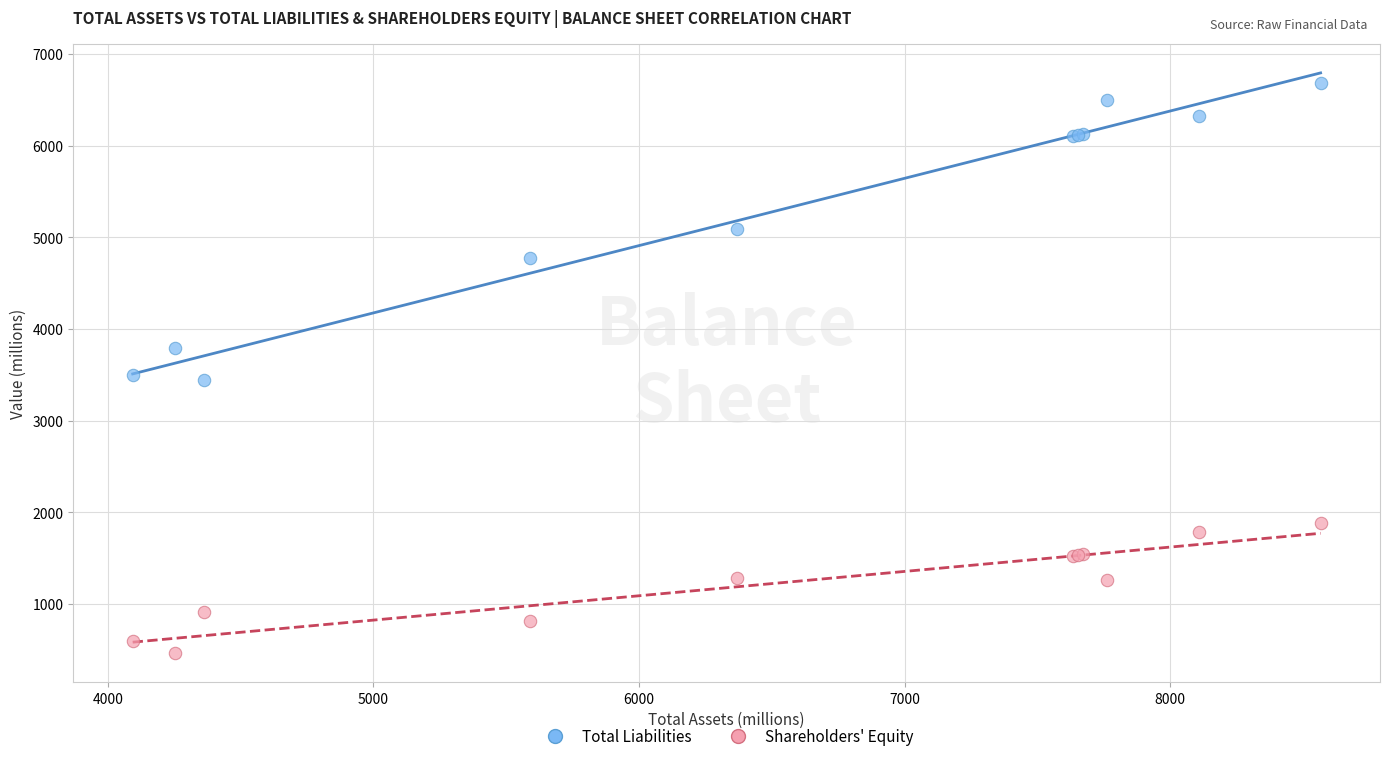

Which series reaches the minimum Y coordinate?

Shareholders' Equity